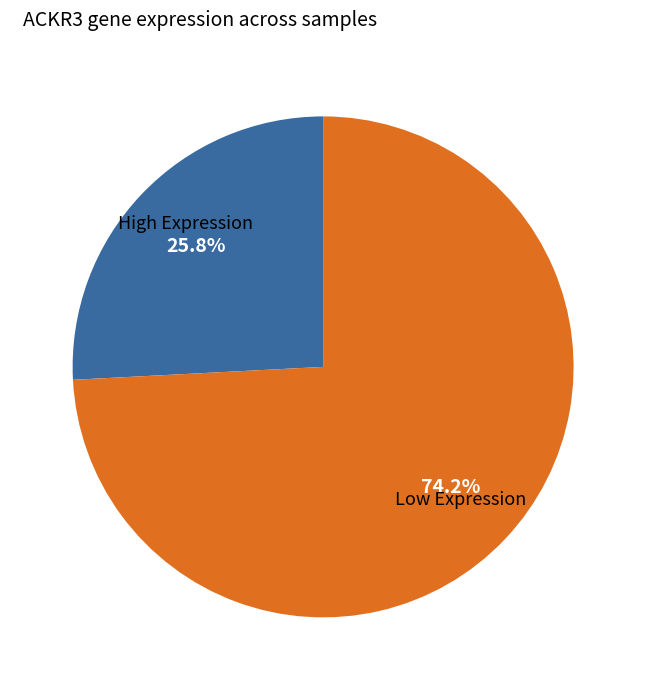

What is the largest slice in the pie chart?

Low Expression